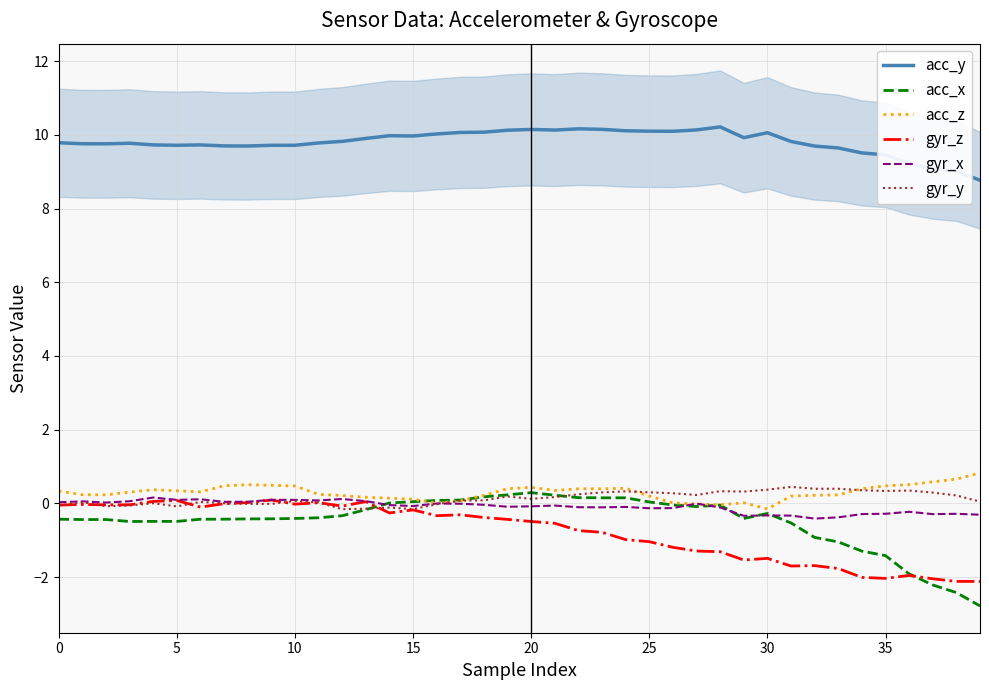

Is it true that acc_x equals -0.0 at 28?

False